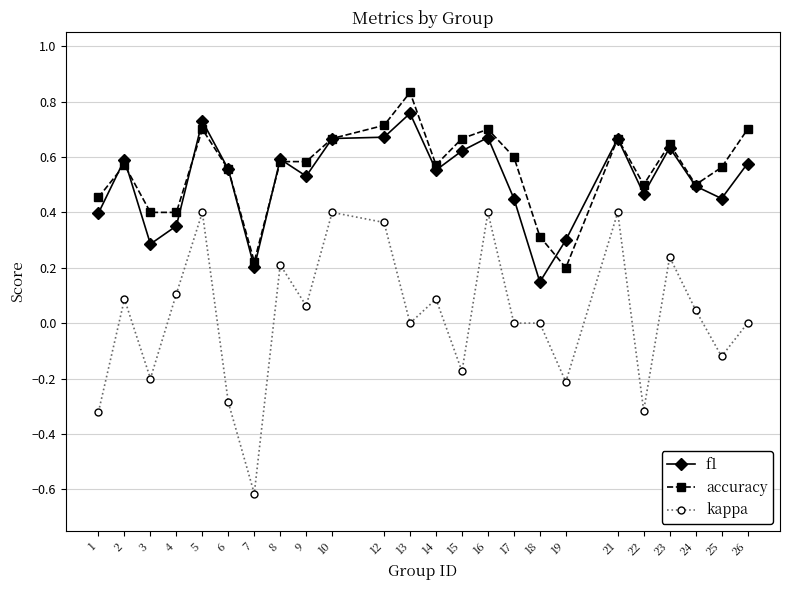

Which series has the largest total across all categories?

accuracy